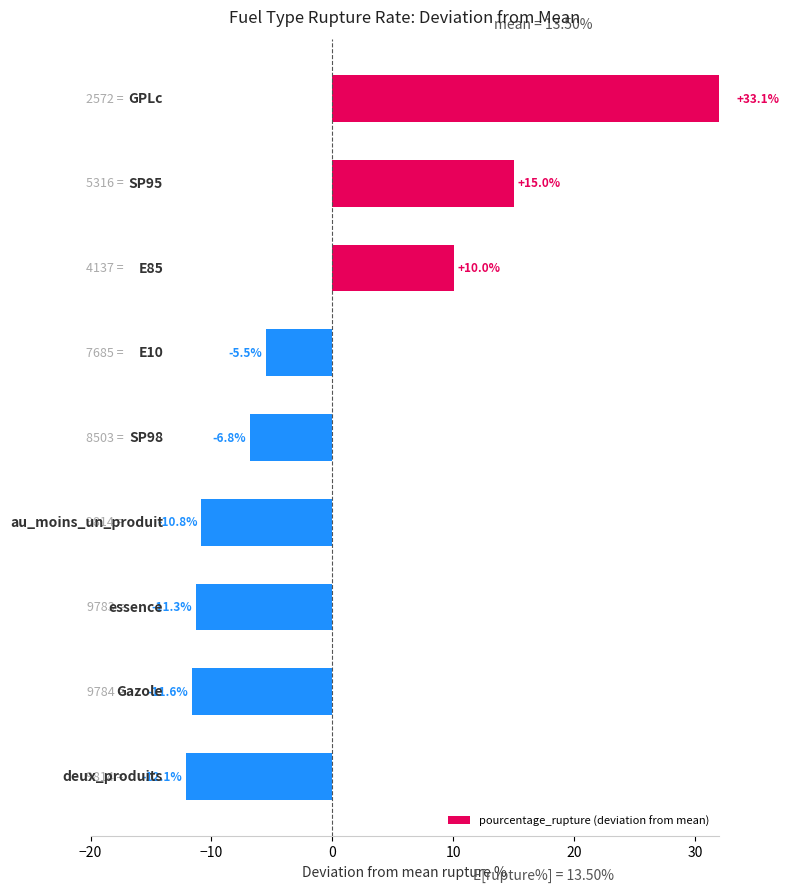

What is the maximum value shown in the chart?

33.1